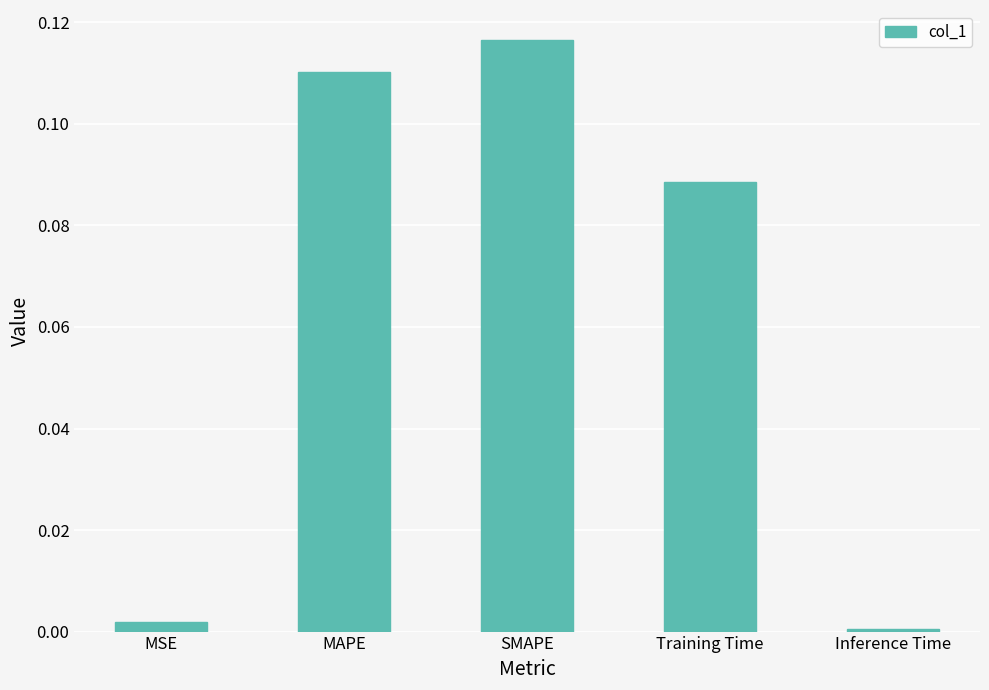

Is it true that the value at MAPE is 0.2?

False